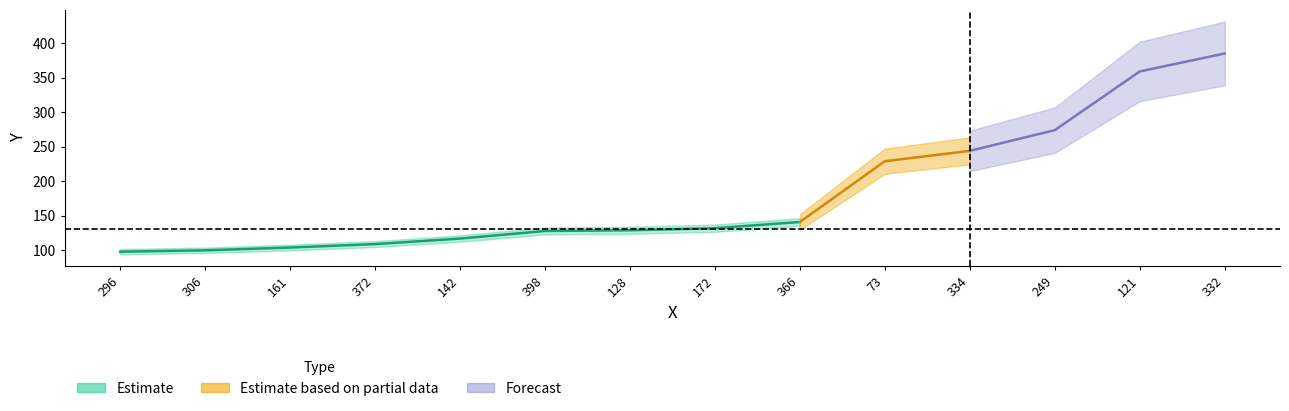

What is the value of the 14th point from the left?

385